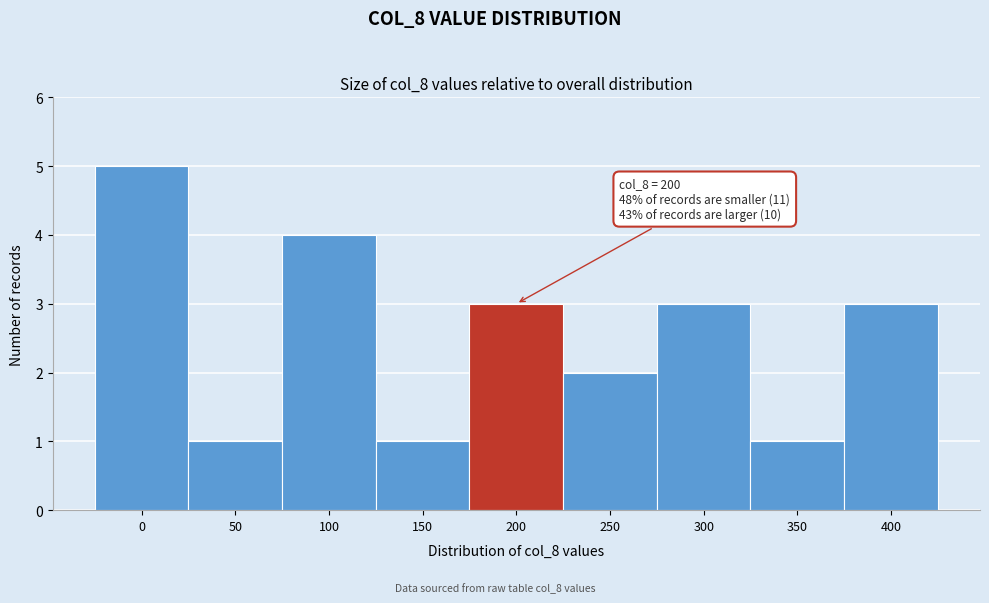

Reading left to right, extract all data points from this chart.

0=5	50=1	100=4	150=1	200=3	250=2	300=3	350=1	400=3